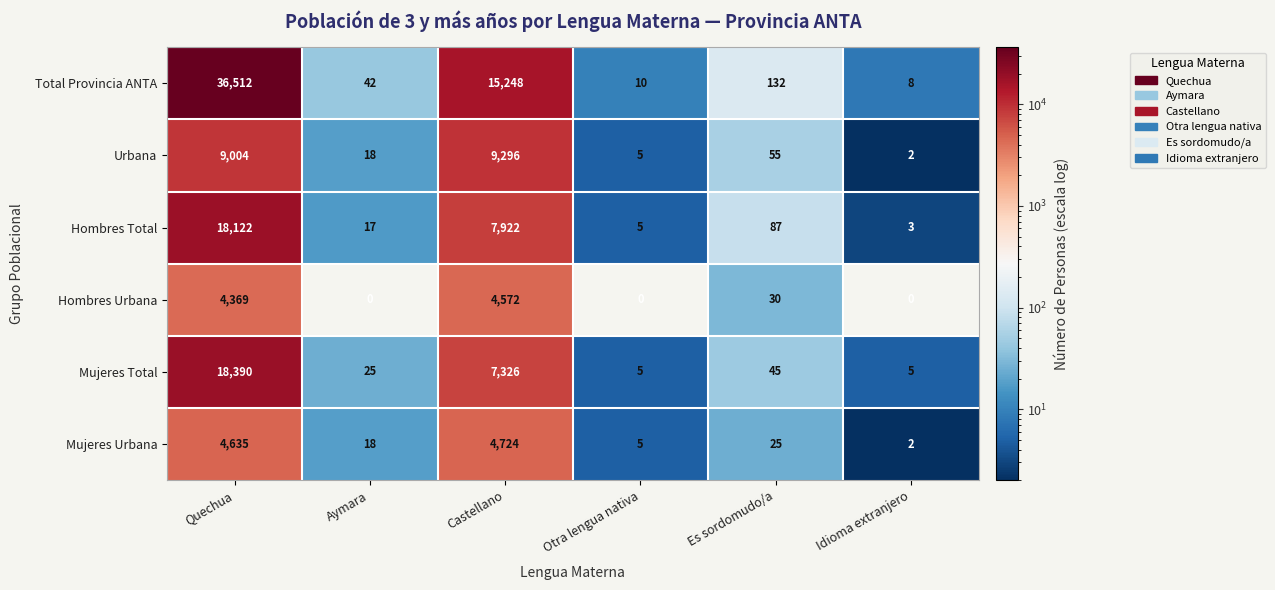

How many categories are shown in the chart?

6